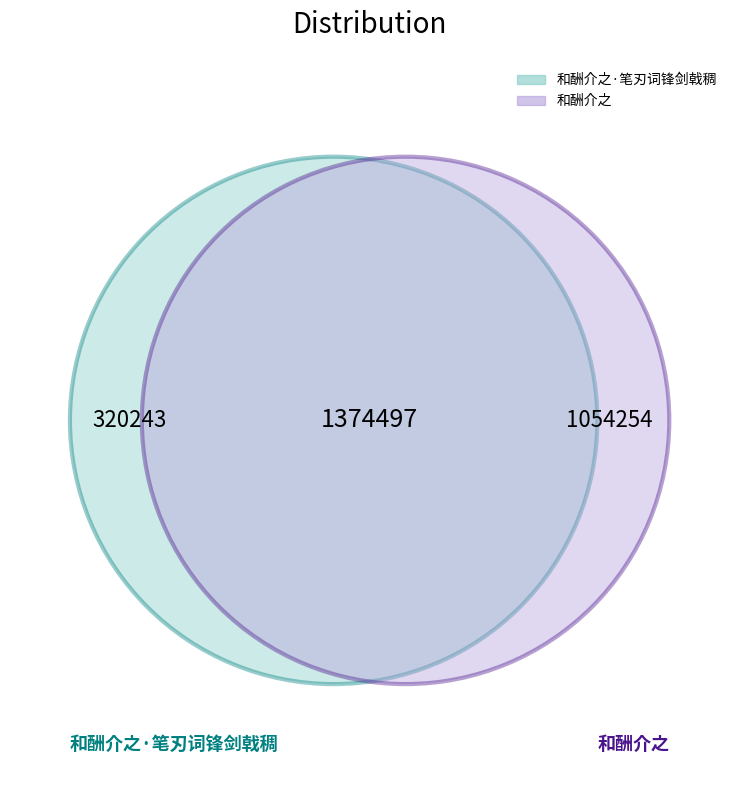

What is the change in value from 和酬介之·笔刃词锋剑戟稠 to 和酬介之?

+734011